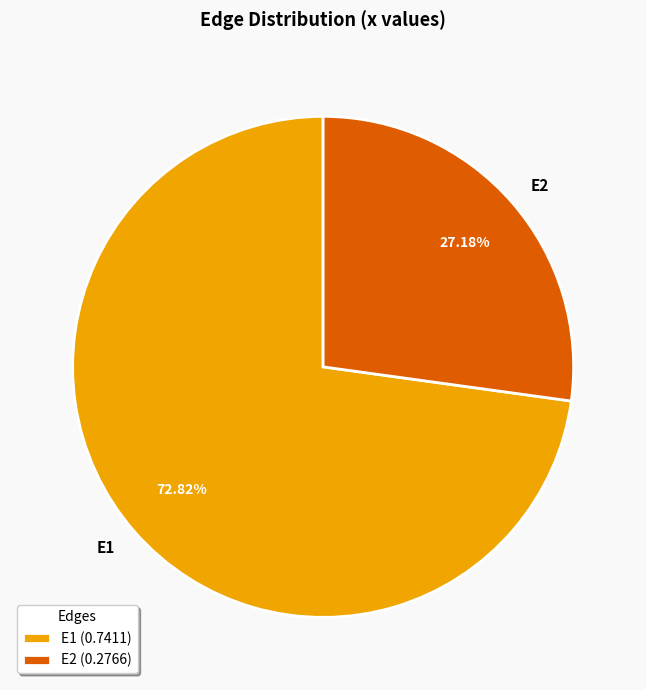

Which category accounts for the majority?

E1